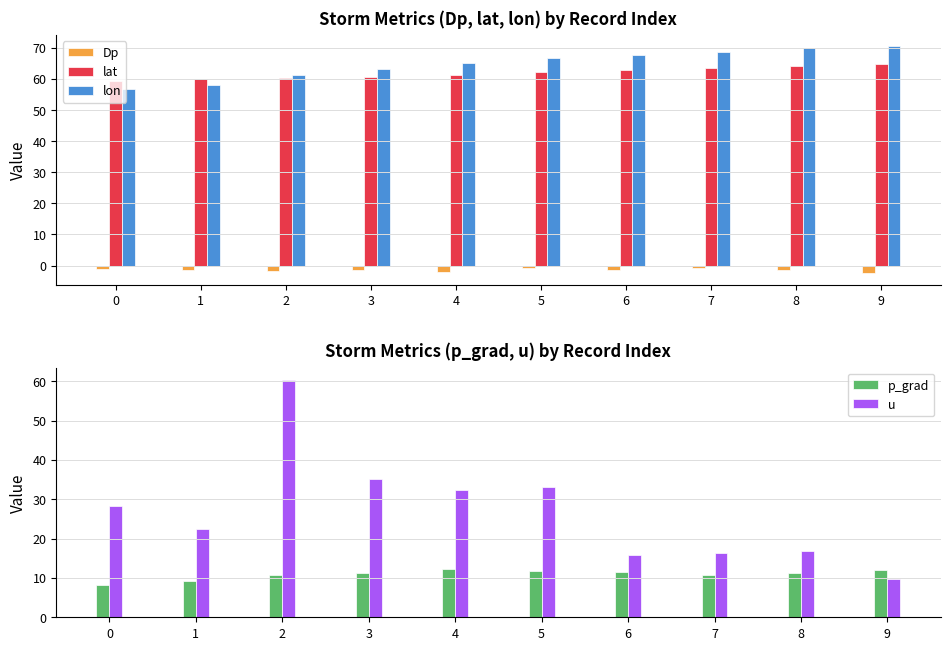

What is the sum of the Dp values at 4 and 7?

-2.9